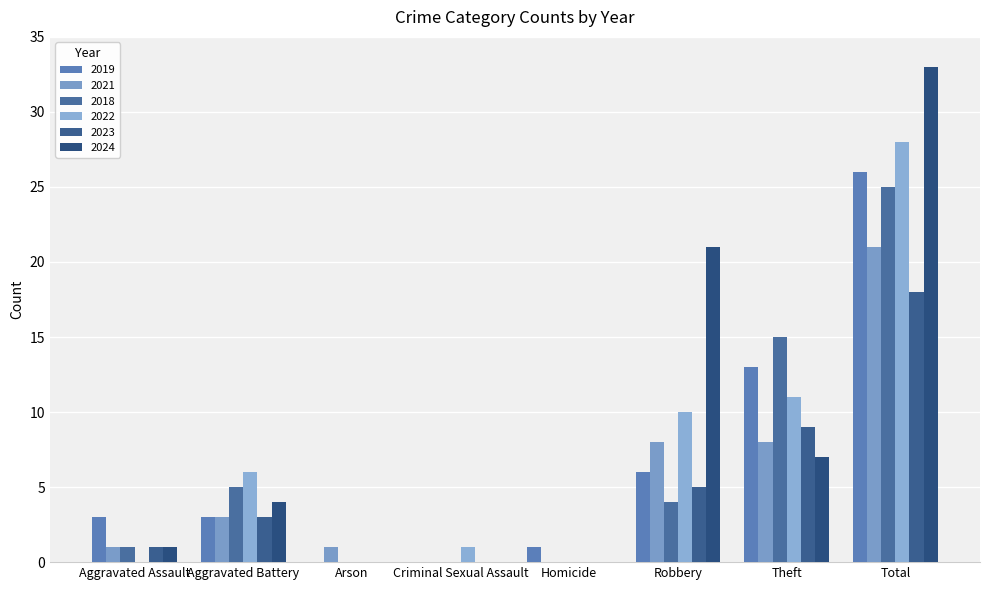

Reading left to right, transcribe all the data shown in this chart.

2019: Aggravated Assault=3	Aggravated Battery=3	Arson=0	Criminal Sexual Assault=0	Homicide=1	Robbery=6	Theft=13	Total=26
2021: Aggravated Assault=1	Aggravated Battery=3	Arson=1	Criminal Sexual Assault=0	Homicide=0	Robbery=8	Theft=8	Total=21
2018: Aggravated Assault=1	Aggravated Battery=5	Arson=0	Criminal Sexual Assault=0	Homicide=0	Robbery=4	Theft=15	Total=25
2022: Aggravated Assault=0	Aggravated Battery=6	Arson=0	Criminal Sexual Assault=1	Homicide=0	Robbery=10	Theft=11	Total=28
2023: Aggravated Assault=1	Aggravated Battery=3	Arson=0	Criminal Sexual Assault=0	Homicide=0	Robbery=5	Theft=9	Total=18
2024: Aggravated Assault=1	Aggravated Battery=4	Arson=0	Criminal Sexual Assault=0	Homicide=0	Robbery=21	Theft=7	Total=33